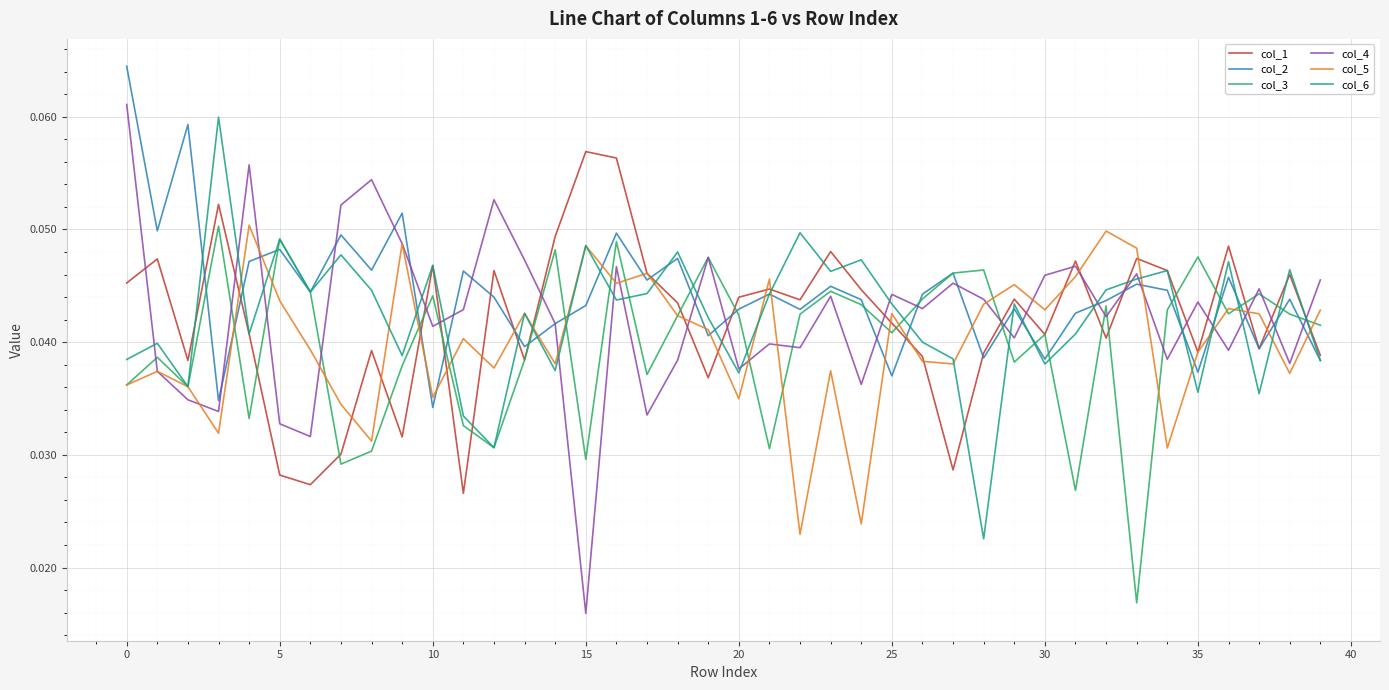

Which series has the widest spread of values?

col_4